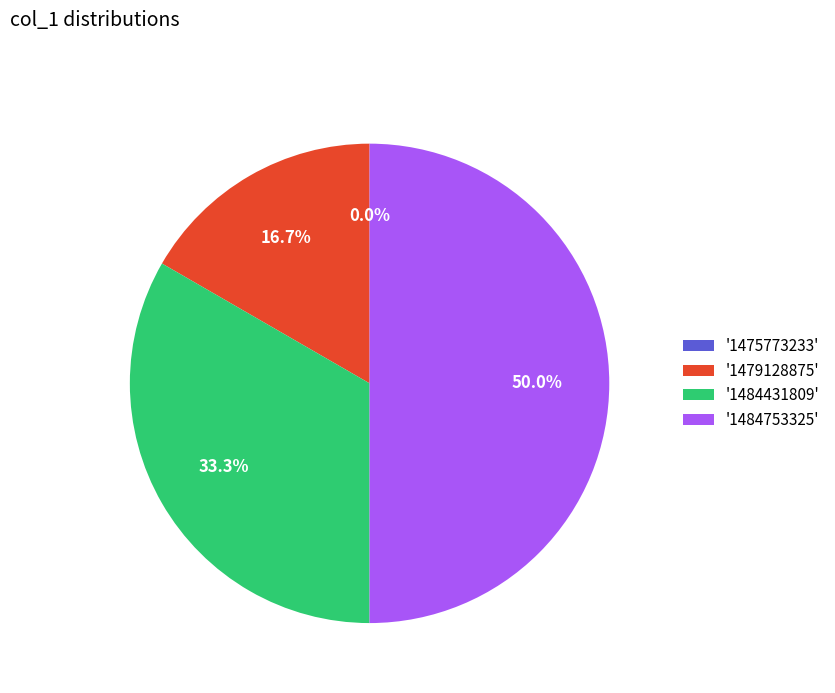

Is 1475773233 the majority of the pie?

No